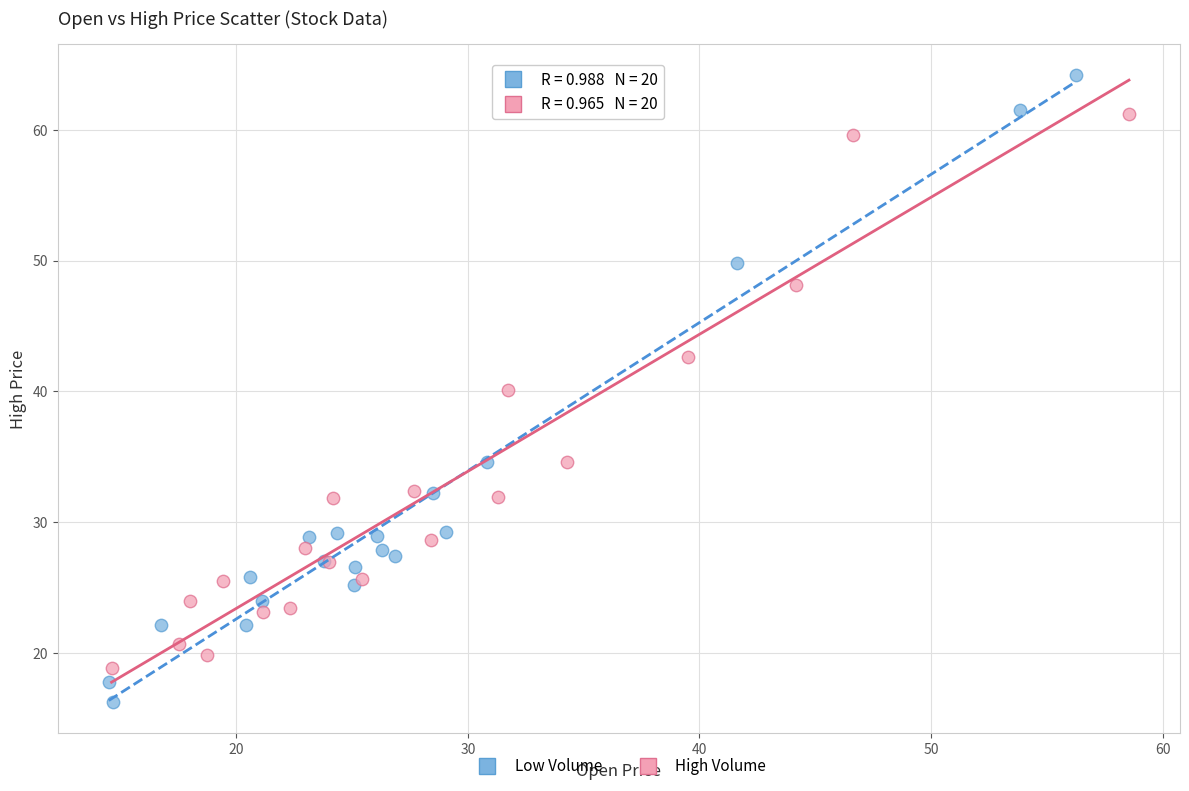

What are all the series names shown in the legend?

Low Volume, High Volume